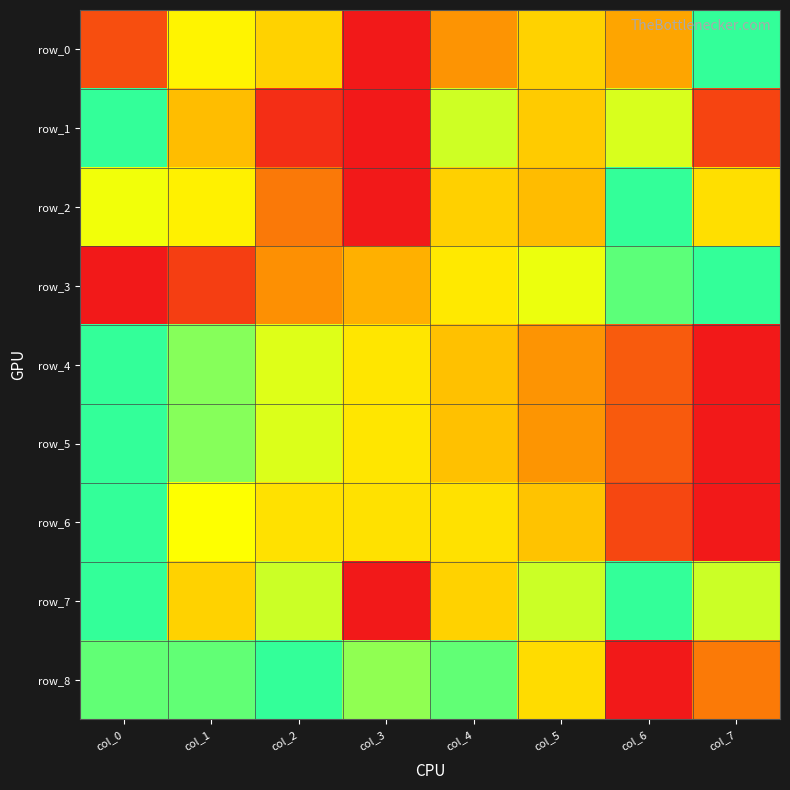

At which category is the sum across all series the highest?

col_0